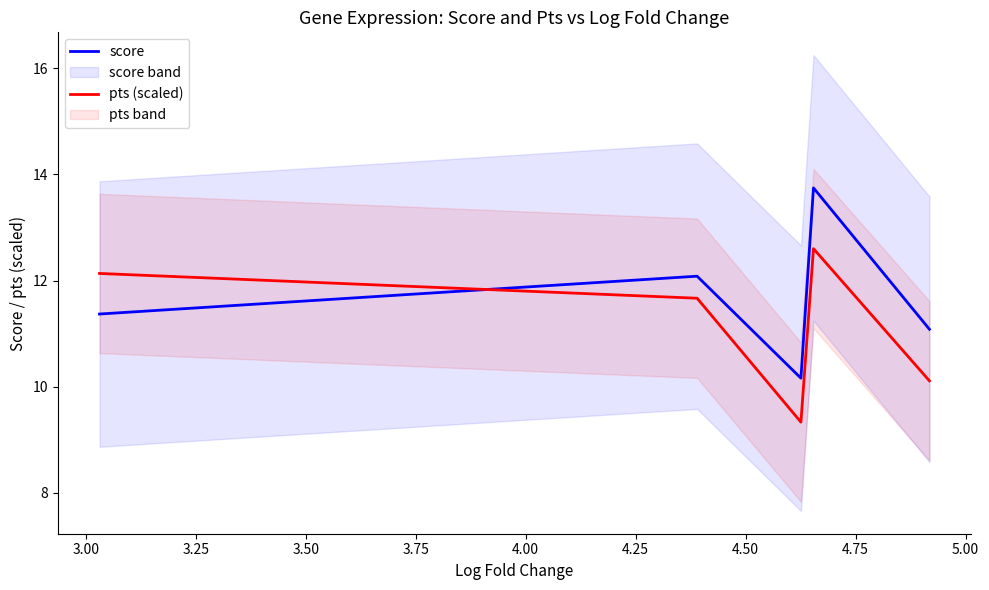

Rank the series by their maximum value, from lowest to highest.

pts (scaled), score